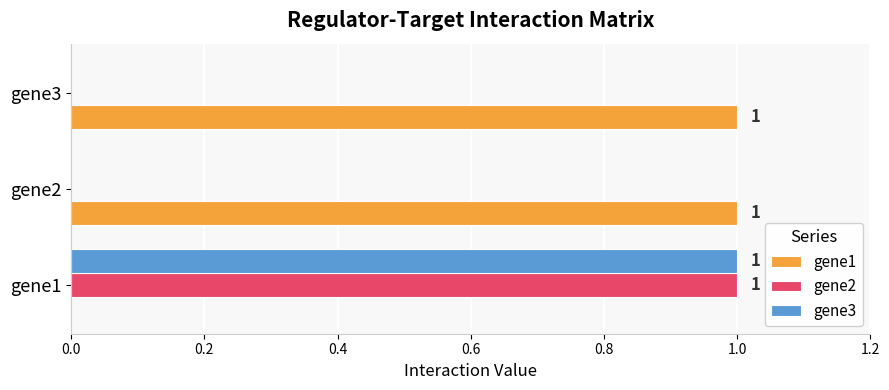

The value of gene2 at gene2 is 0. True or false?

True